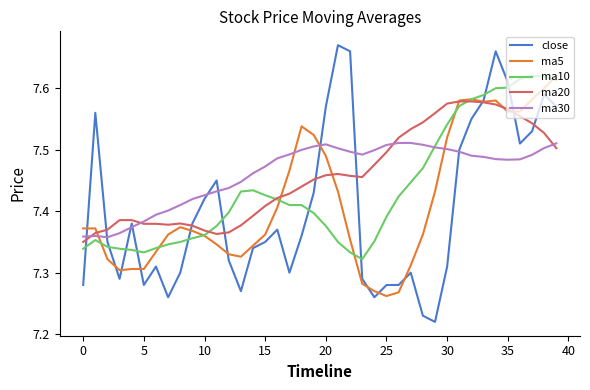

Which series has the widest spread of values?

close